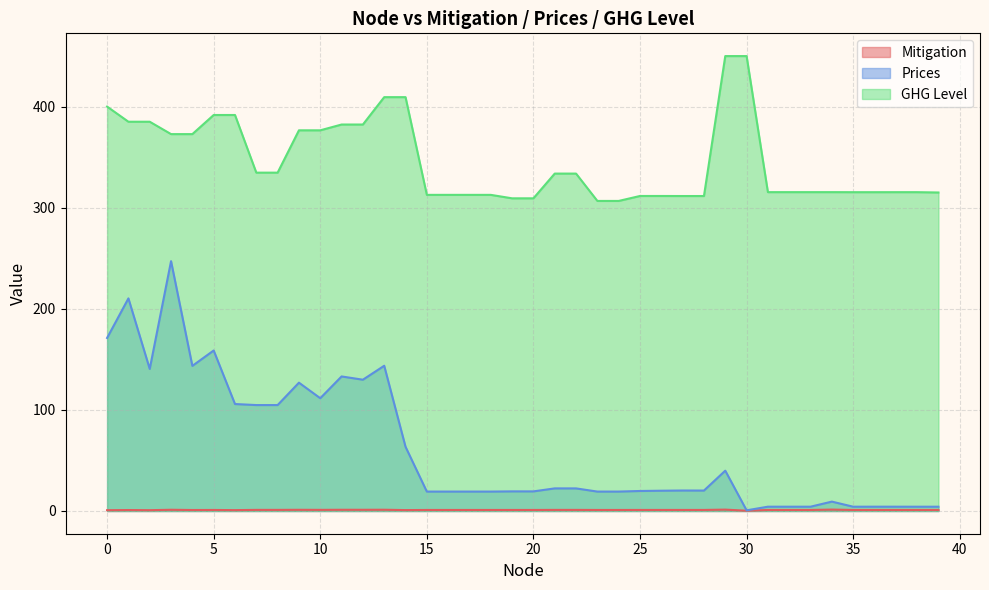

What is the difference between the second highest and minimum values in the GHG Level series?

143.3